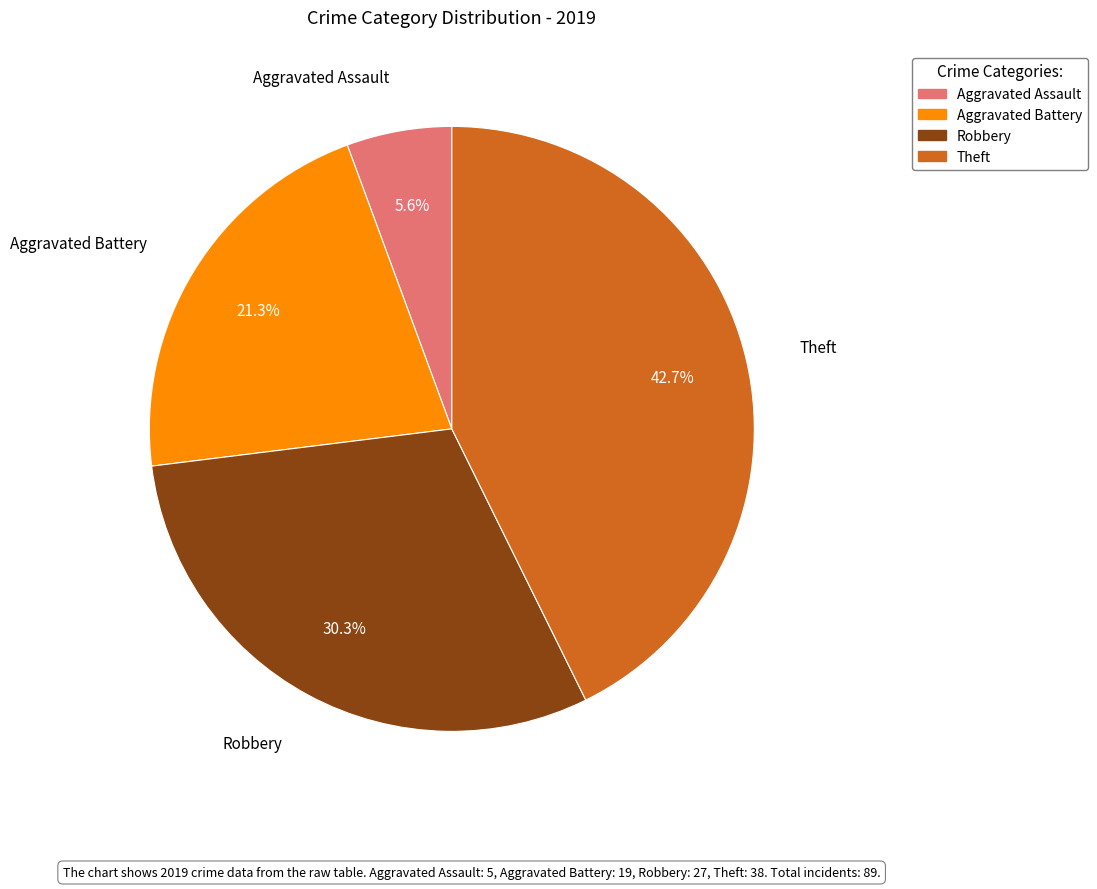

Count the number of slices in the pie.

4